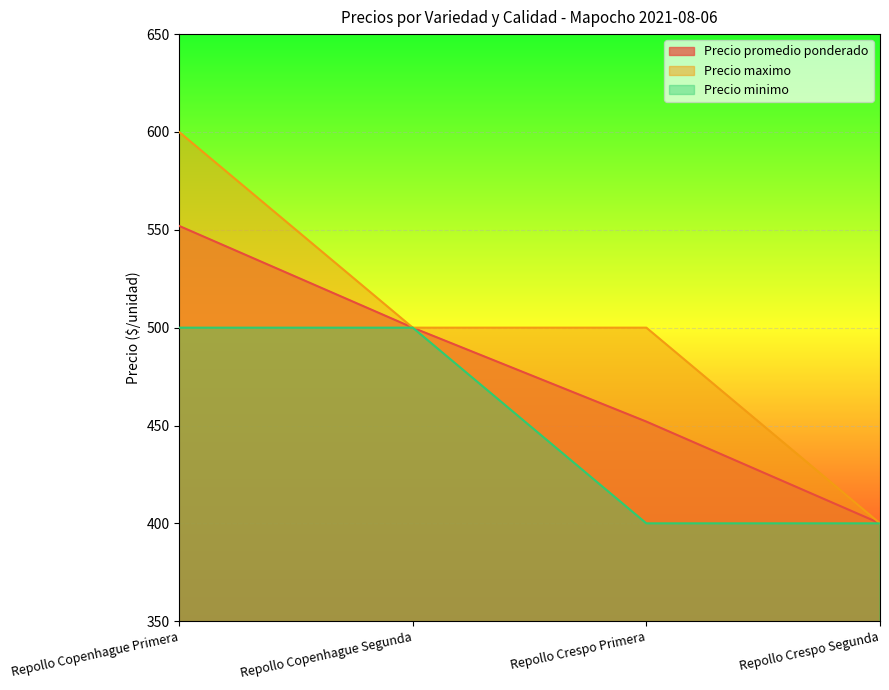

Reading right to left, what are all the values shown in this chart?

Precio promedio ponderado: Repollo Crespo Segunda=400	Repollo Crespo Primera=452	Repollo Copenhague Segunda=500	Repollo Copenhague Primera=552
Precio maximo: Repollo Crespo Segunda=400	Repollo Crespo Primera=500	Repollo Copenhague Segunda=500	Repollo Copenhague Primera=600
Precio minimo: Repollo Crespo Segunda=400	Repollo Crespo Primera=400	Repollo Copenhague Segunda=500	Repollo Copenhague Primera=500